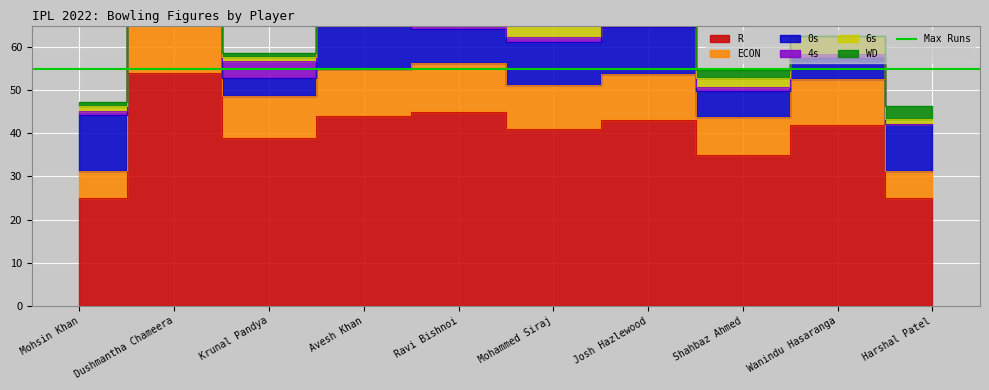

True or false: WD has more than 2 points higher than both neighbors.

False